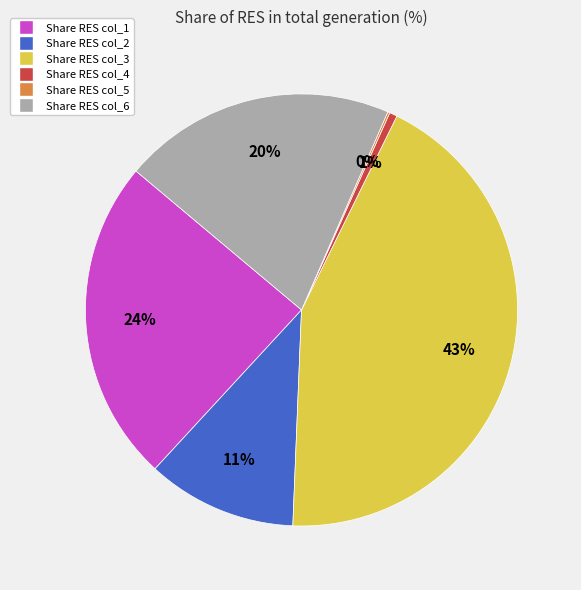

To the nearest percent, what is the difference between the largest and smallest slice percentages?

43%